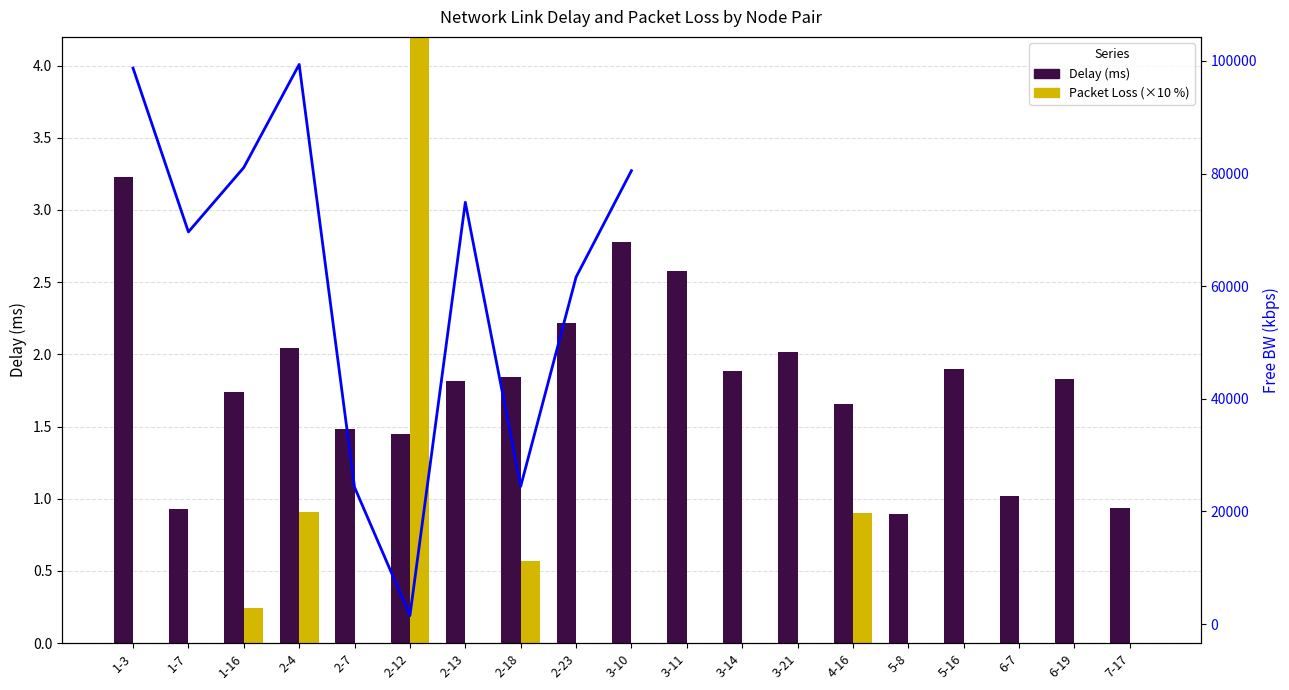

The value of pkloss at 2-7 is 0.0. True or false?

True